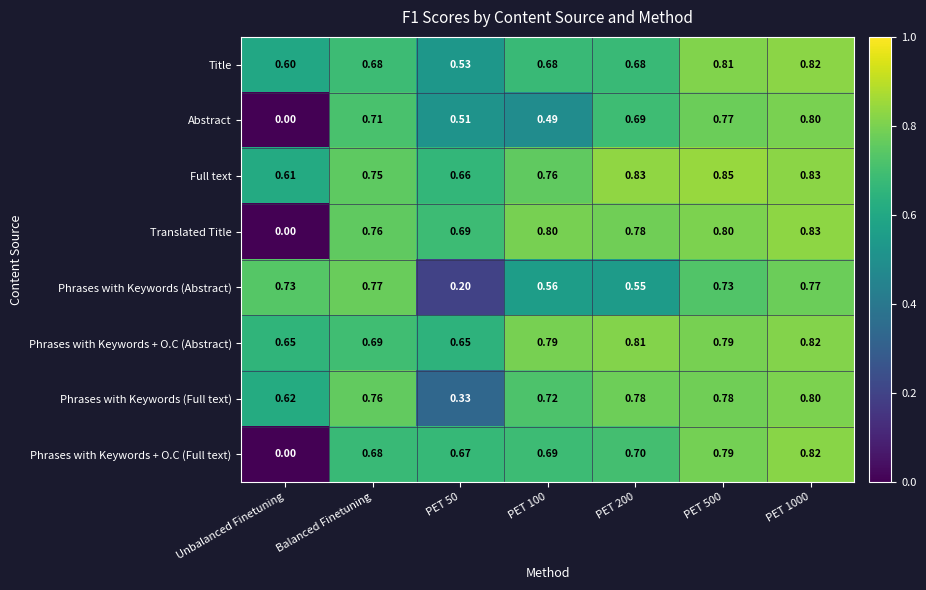

Is the value of Phrases with Keywords + O.C (Abstract) at Balanced Finetuning greater than the value of Translated Title at PET 500?

No